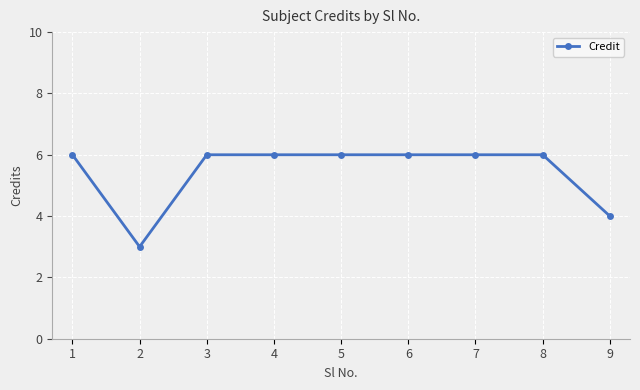

What is the approximate value at 2?

3